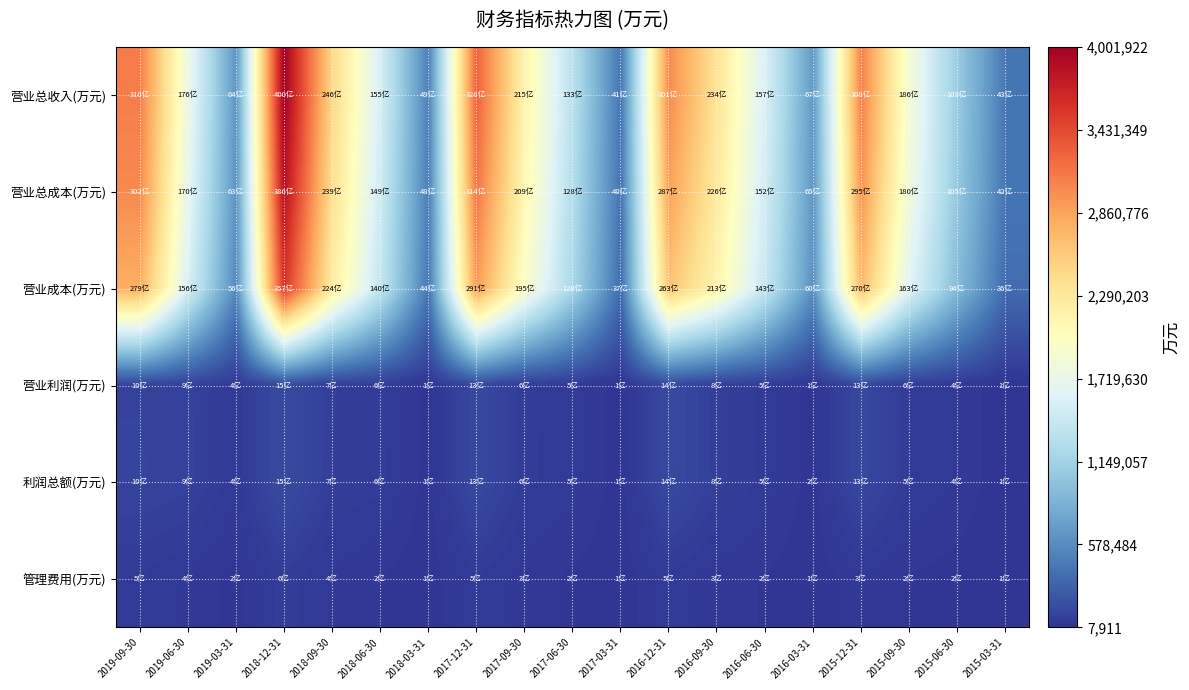

At how many categories does at least one series exceed 2524762?

5